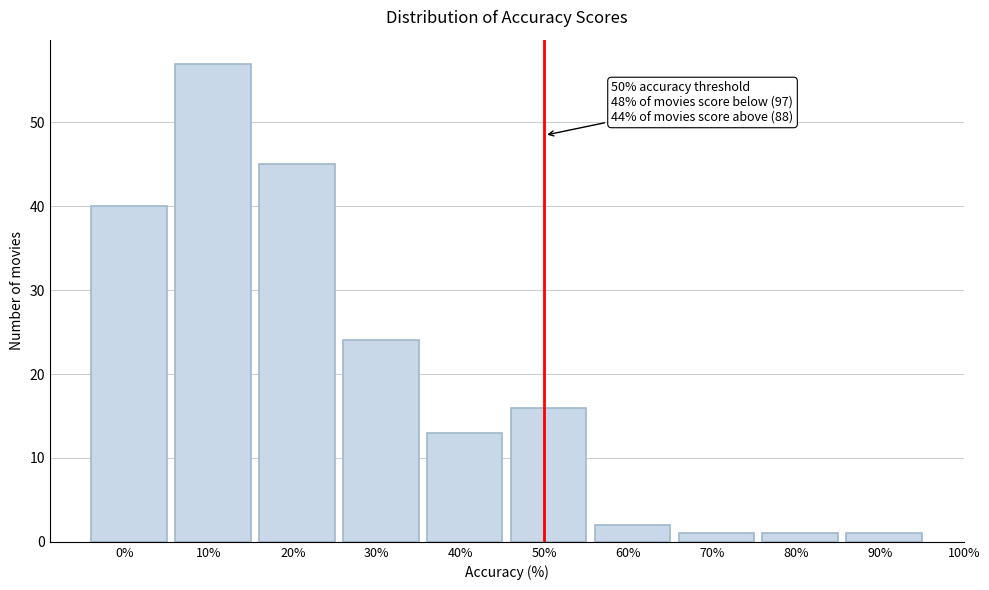

Reading right to left, transcribe all the data shown in this chart.

1	1	1	2	16	13	24	45	57	40